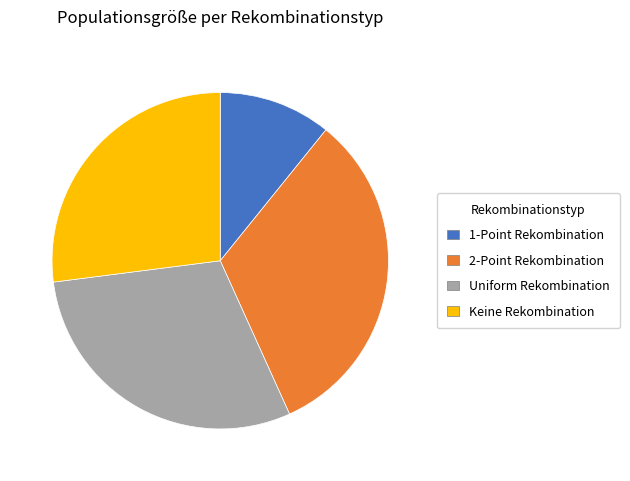

How many slices are in this pie chart?

4